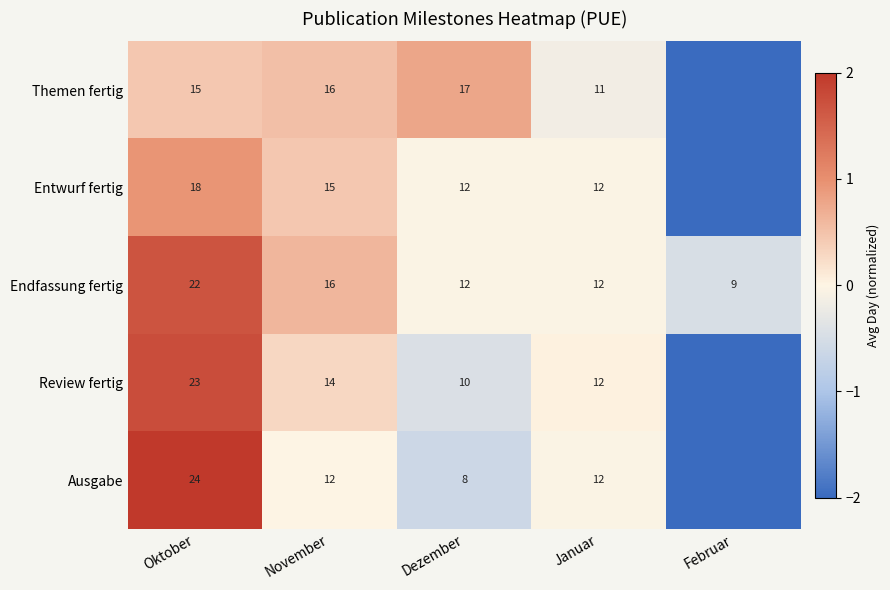

What is the difference between the Endfassung fertig values at Oktober and Dezember?

10.0